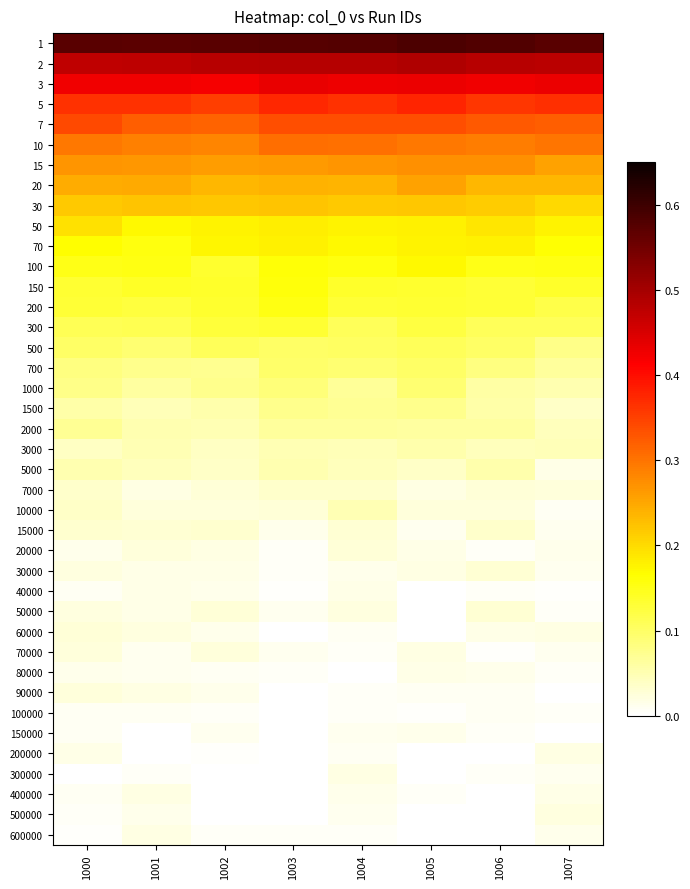

Rank the series at 1004 from highest to lowest value.

1, 2, 3, 5, 7, 10, 15, 20, 30, 50, 70, 100, 150, 200, 300, 500, 700, 1500, 1000, 2000, 10000, 3000, 5000, 7000, 15000, 20000, 50000, 300000, 40000, 30000, 400000, 150000, 500000, 200000, 60000, 70000, 600000, 90000, 100000, 80000